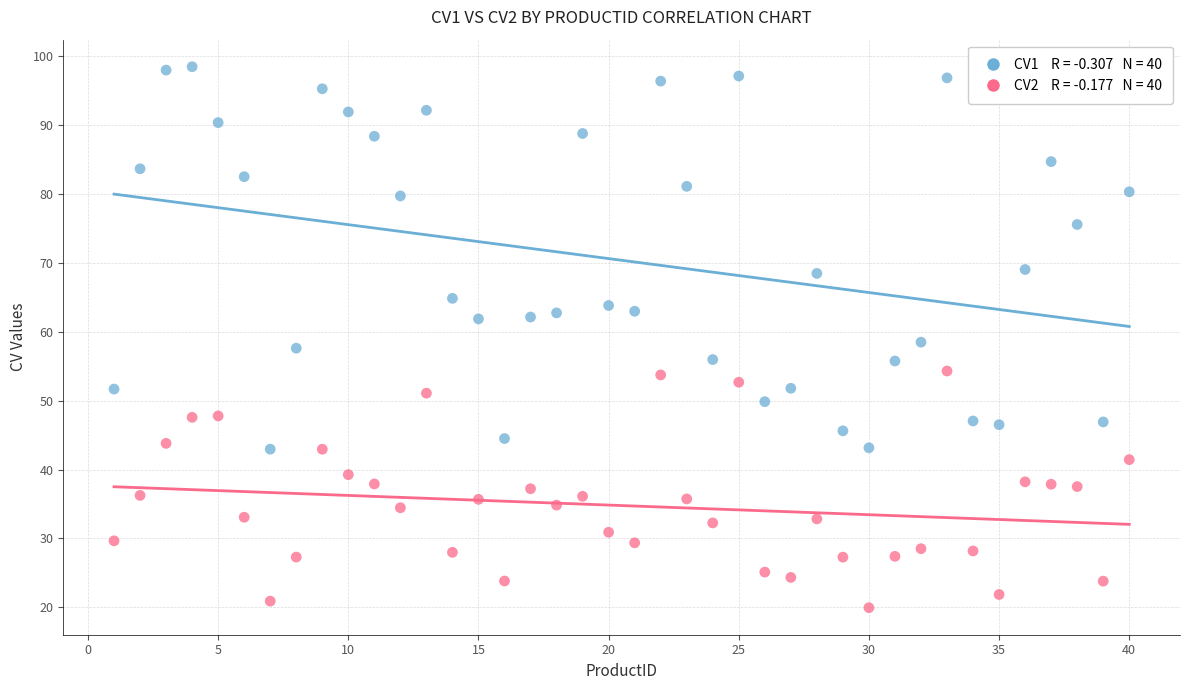

Across all data points, what is the range of Y values (max minus min)?

78.5